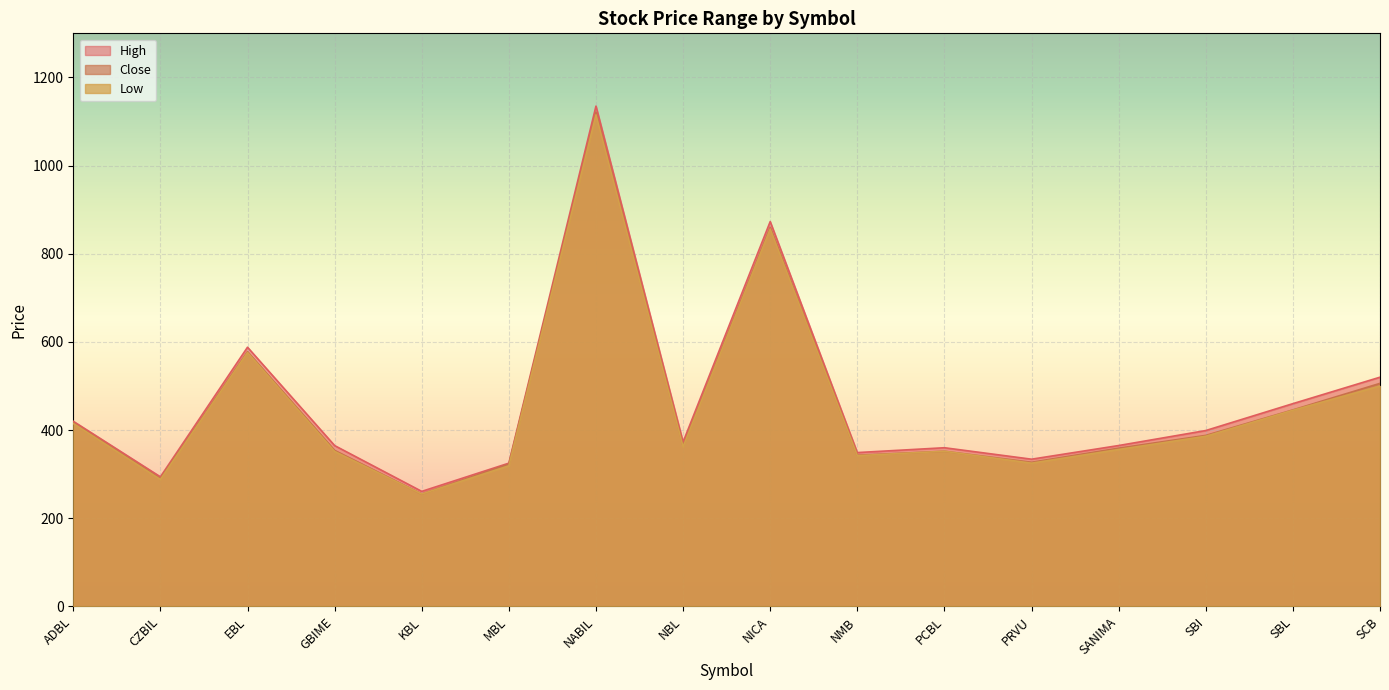

True or false: Low and High cross at least once.

False